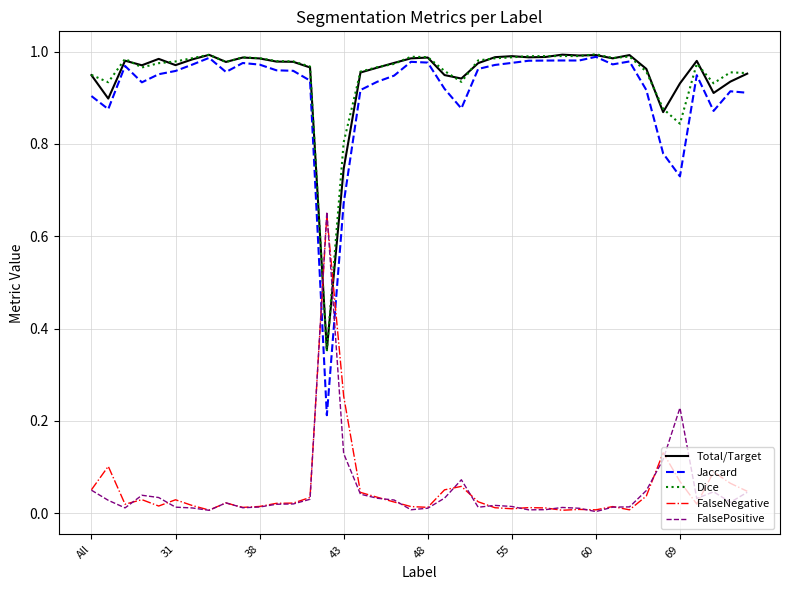

After their last crossing, which series has the higher values: FalsePositive or Total/Target?

Total/Target